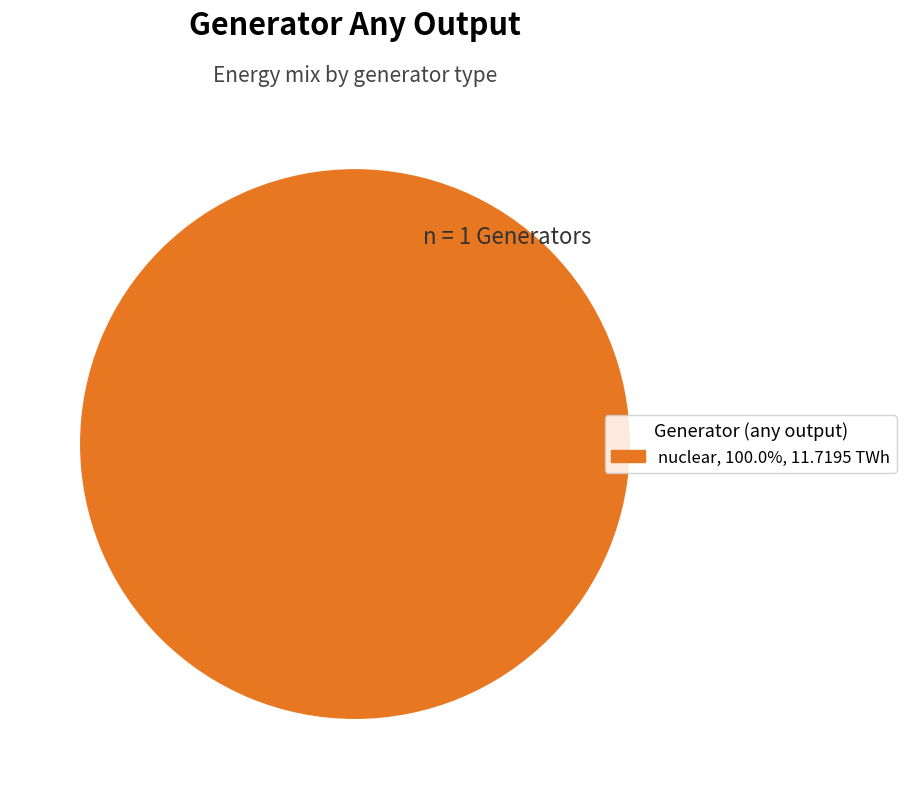

Is there a majority slice in this chart?

Yes